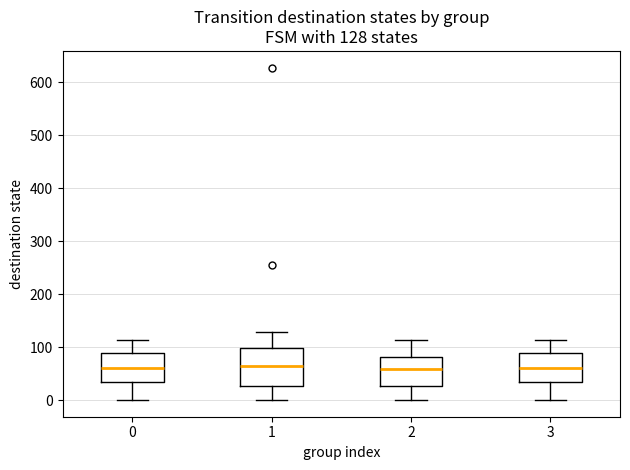

Which box is the tallest, from its lower edge to its upper edge?

1